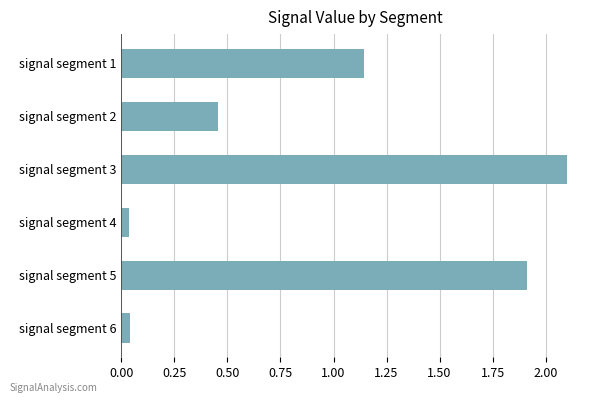

What is the ratio of the value at signal segment 1 to the value at signal segment 5?

0.6